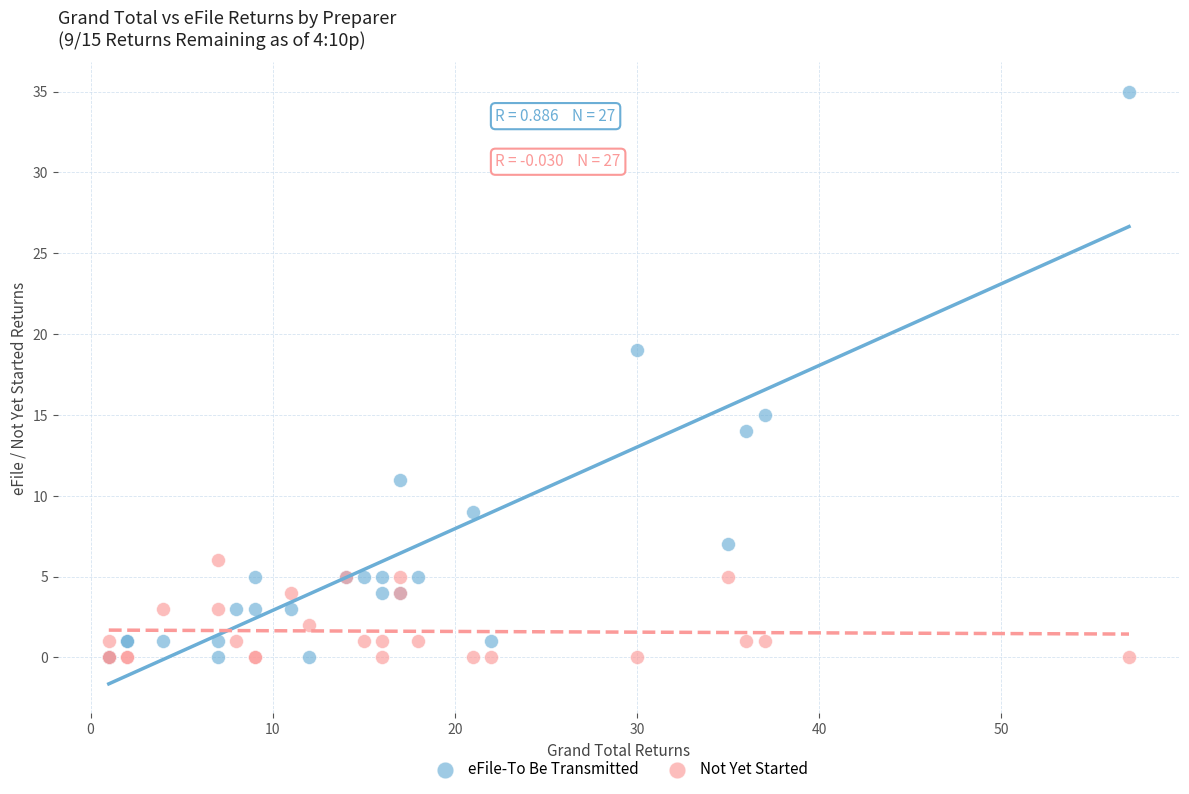

Which series has the largest Y range (max minus min)?

eFile-To Be Transmitted